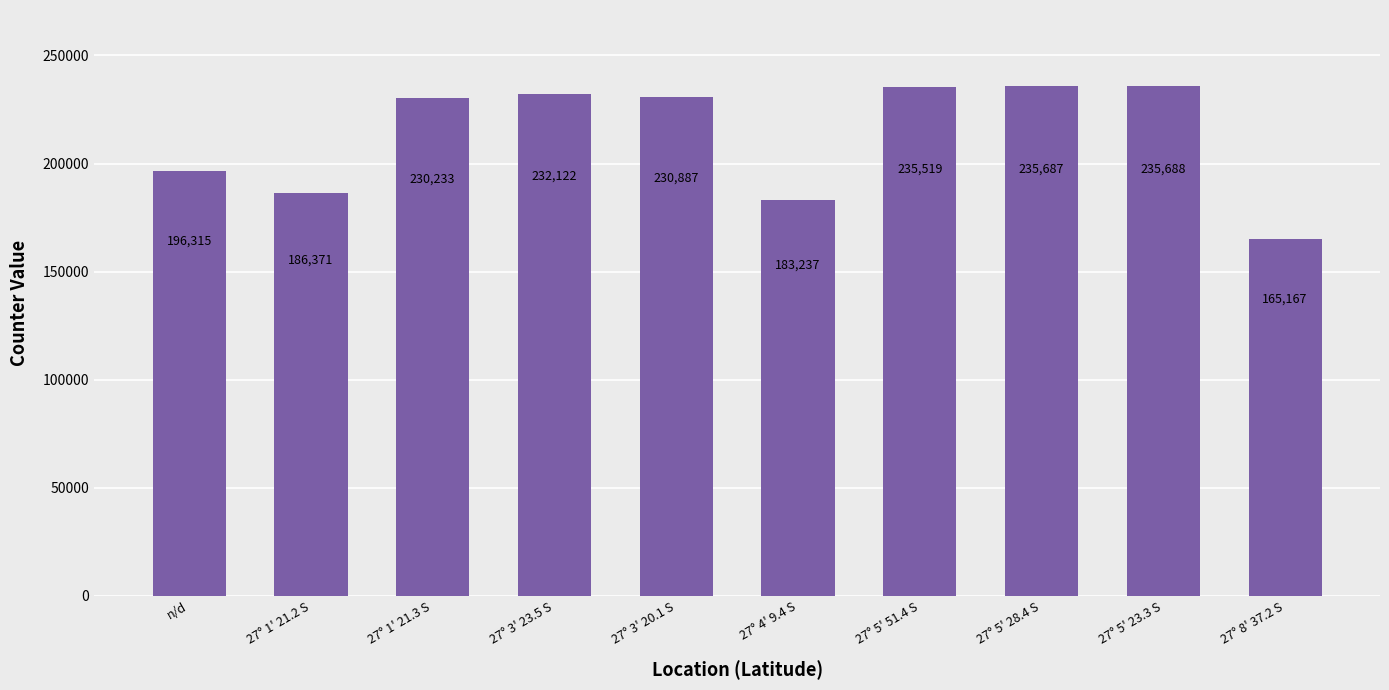

What is the change in value from 27° 3' 23.5 S to 27° 5' 28.4 S?

+3565